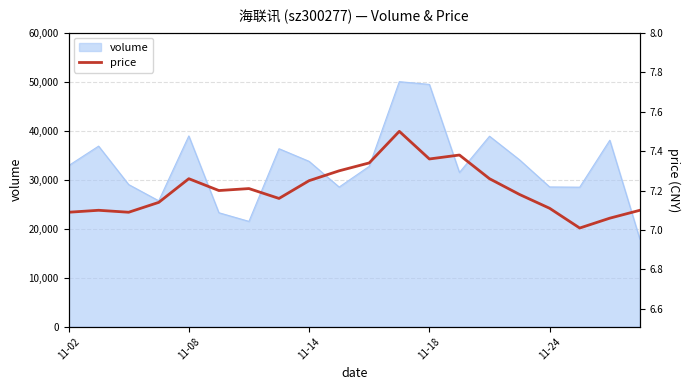

Is it true that the value at 10 is 3.1?

False